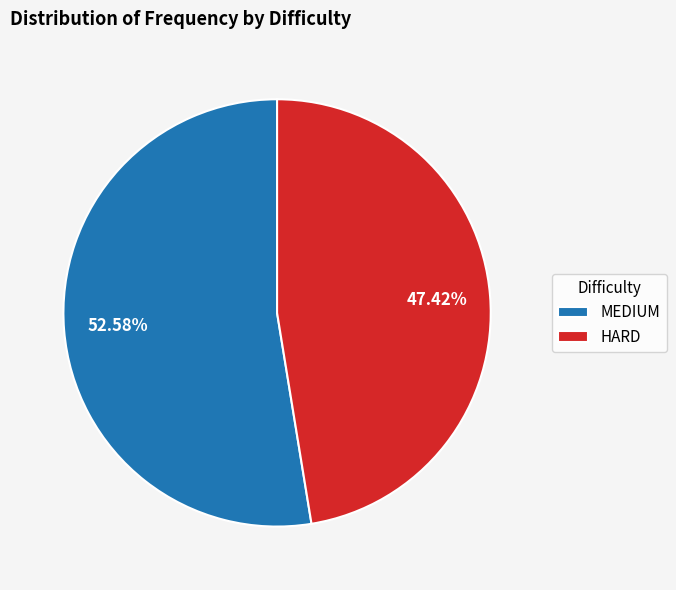

Is there a majority slice in this chart?

Yes